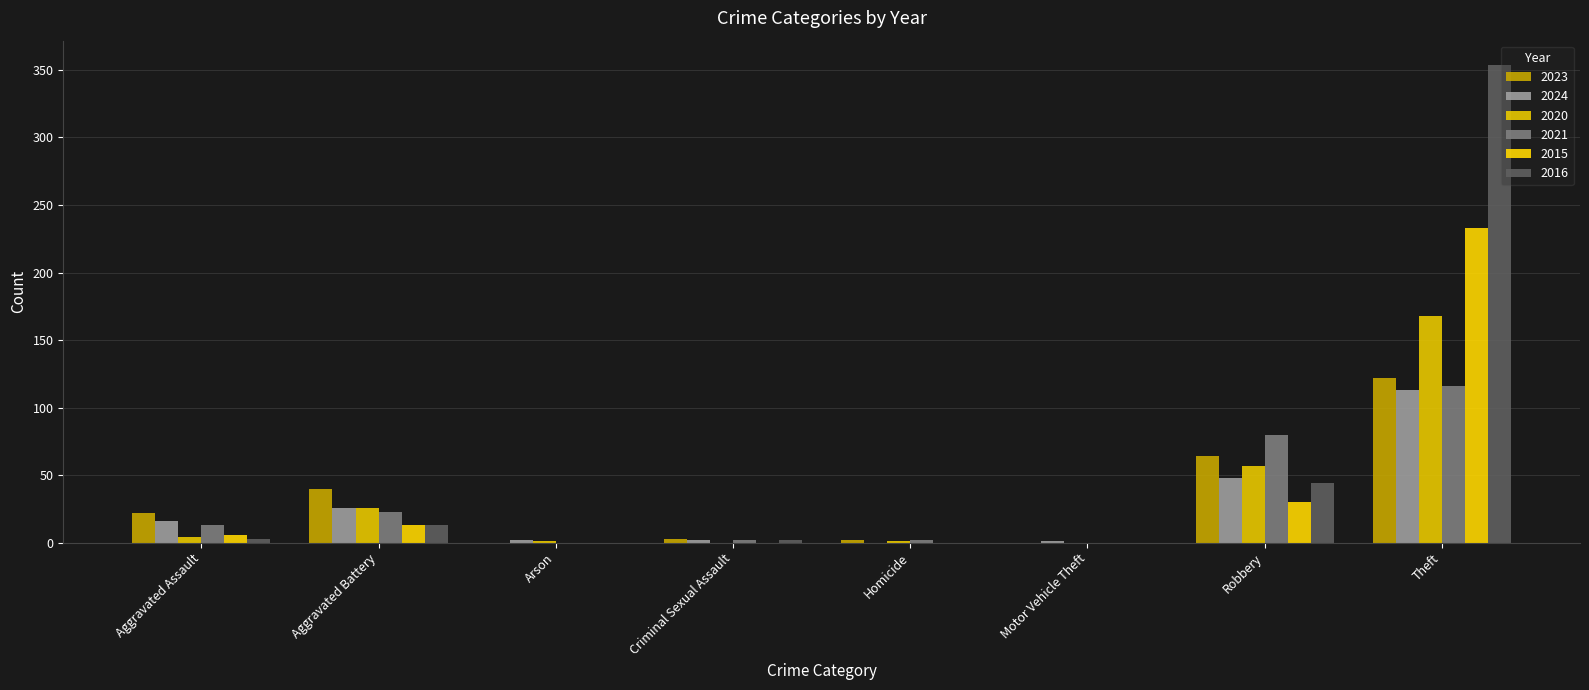

What is the total value across all series at Arson?

3